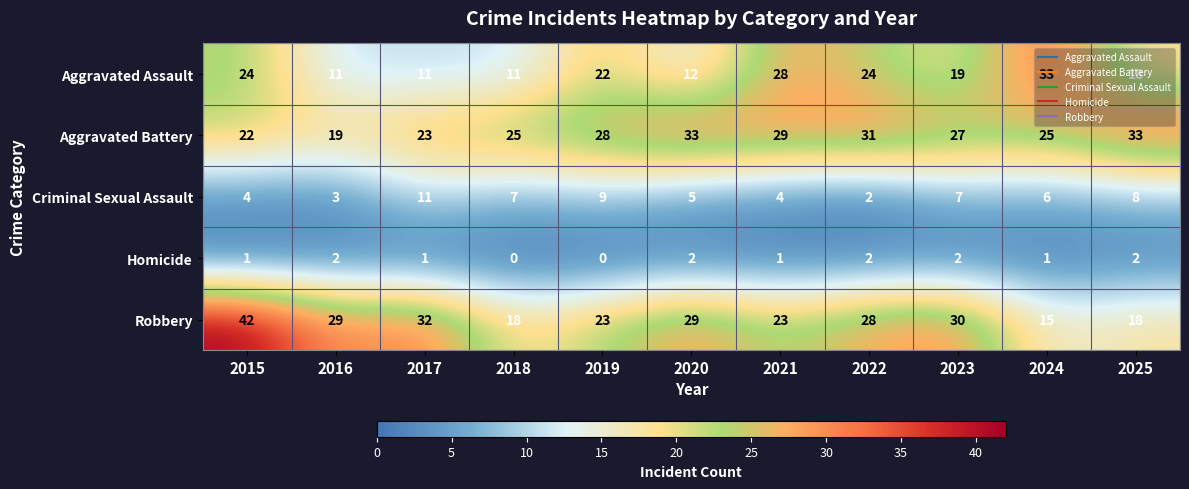

What is the average value of the Aggravated Assault series?

19